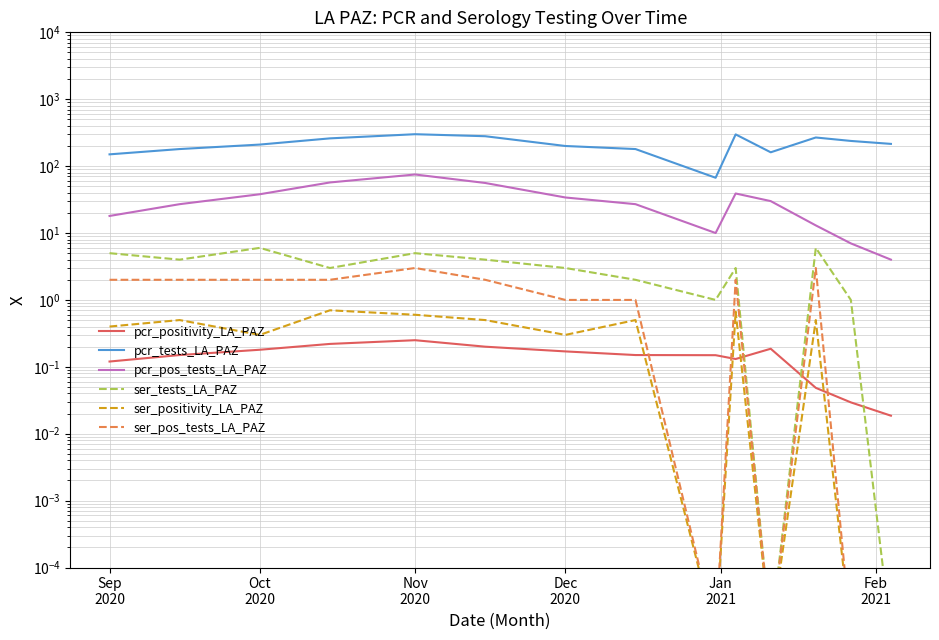

What is the maximum value for pcr_positivity_LA_PAZ?

0.2